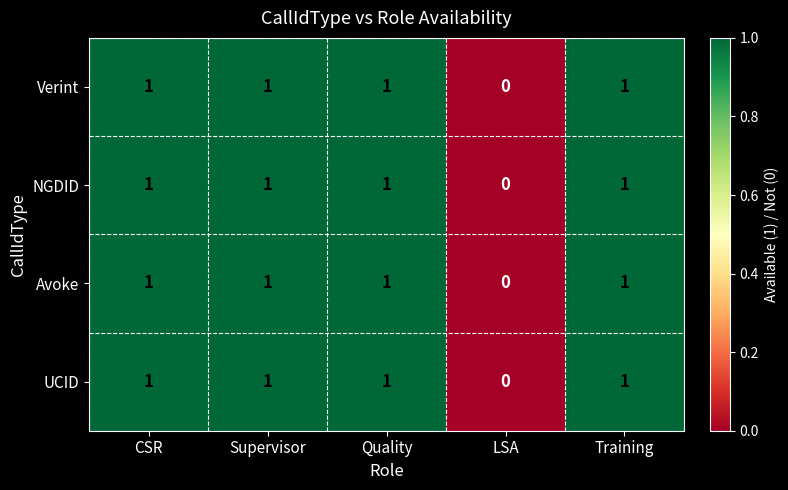

Which category has the lowest value across all series?

LSA